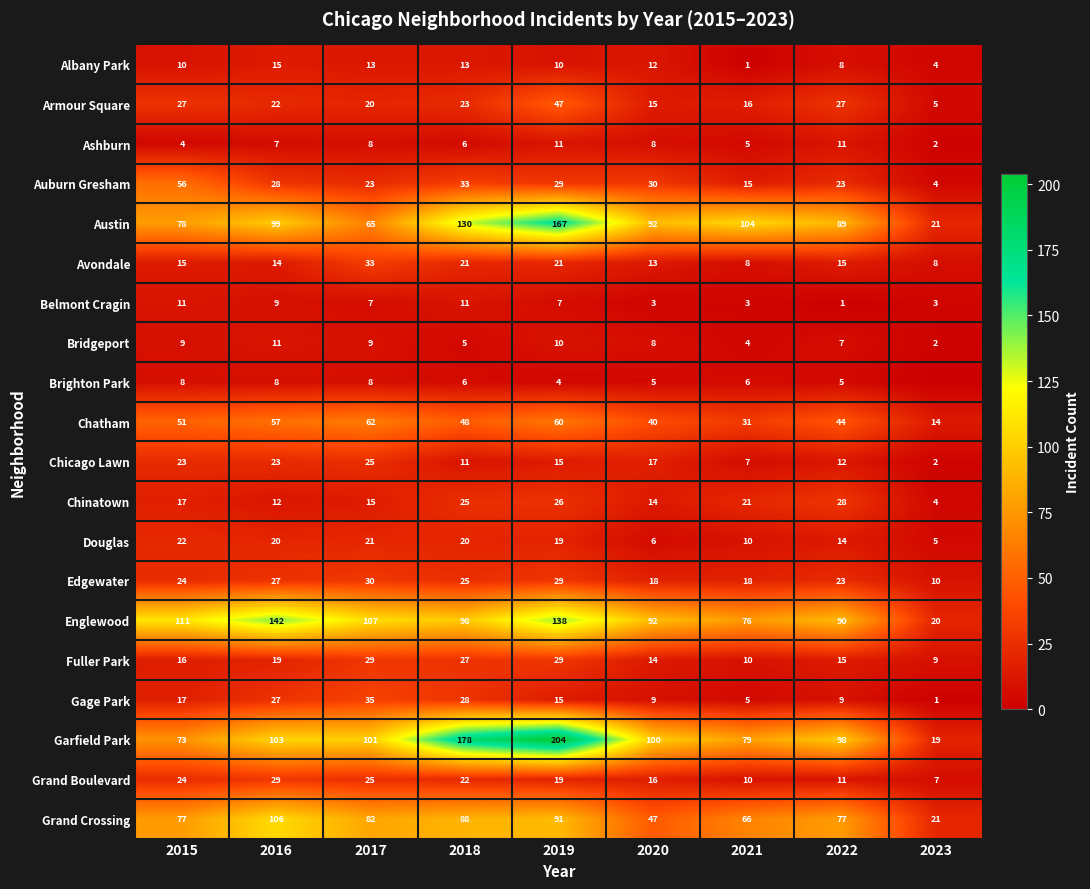

Between 2015 and 2019, which series saw the biggest shift?

Garfield Park